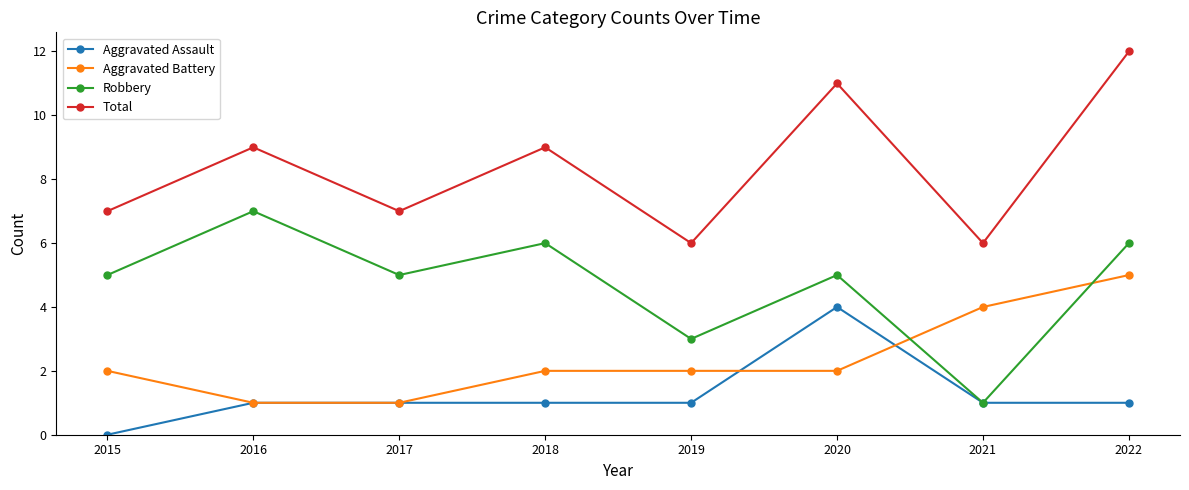

How many lines are shown in the chart?

4